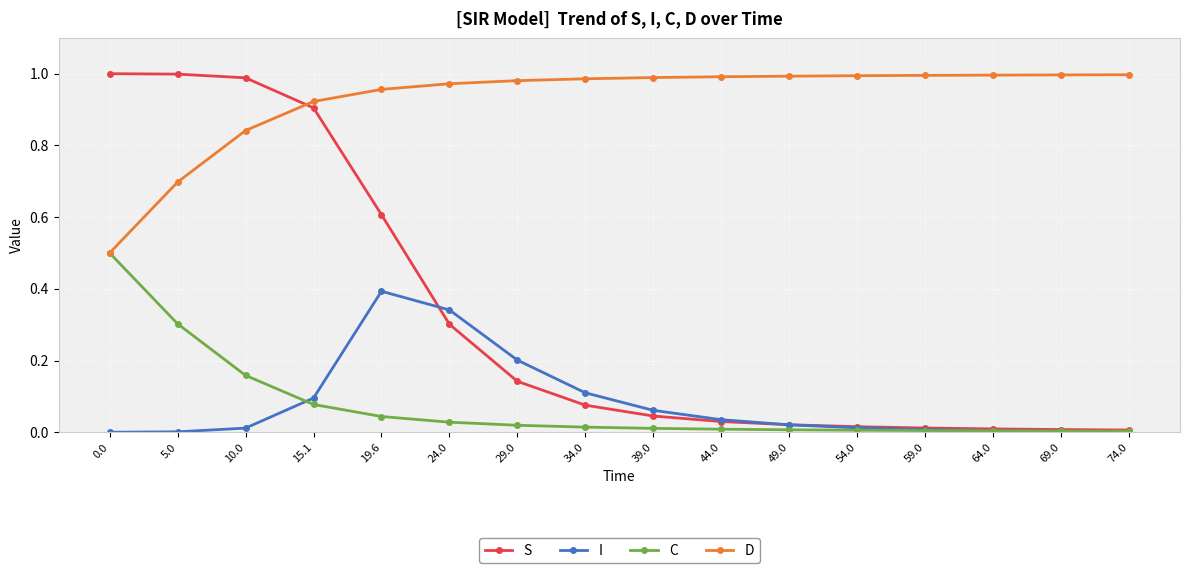

What is the label of the 6th point from the right?

49.0